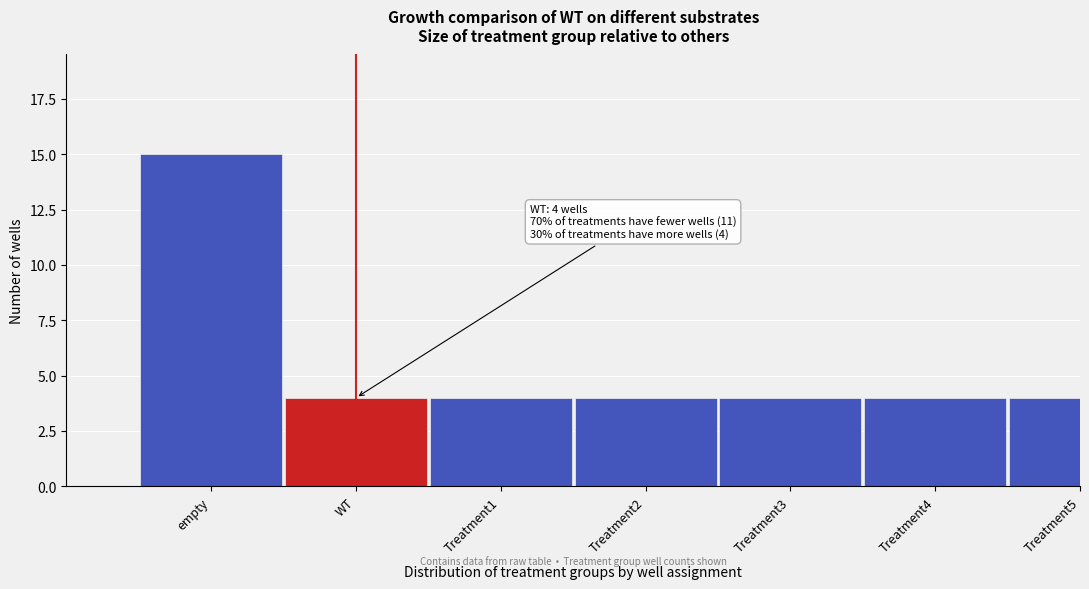

Reading left to right, what are all the values shown in this chart?

15	4	4	4	4	4	4